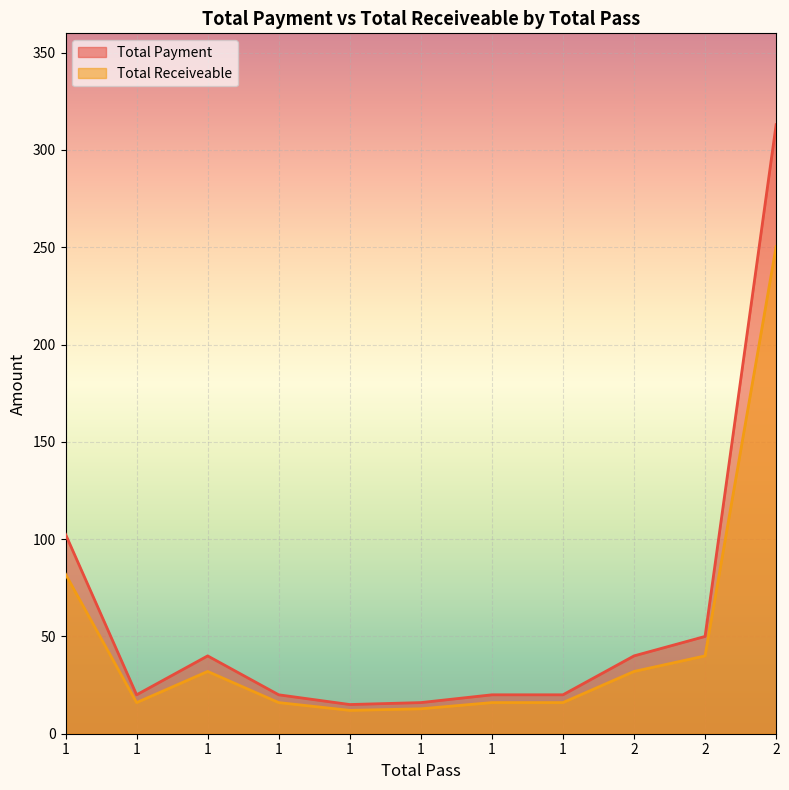

True or false: Total Receiveable and Total Payment cross at least once.

False